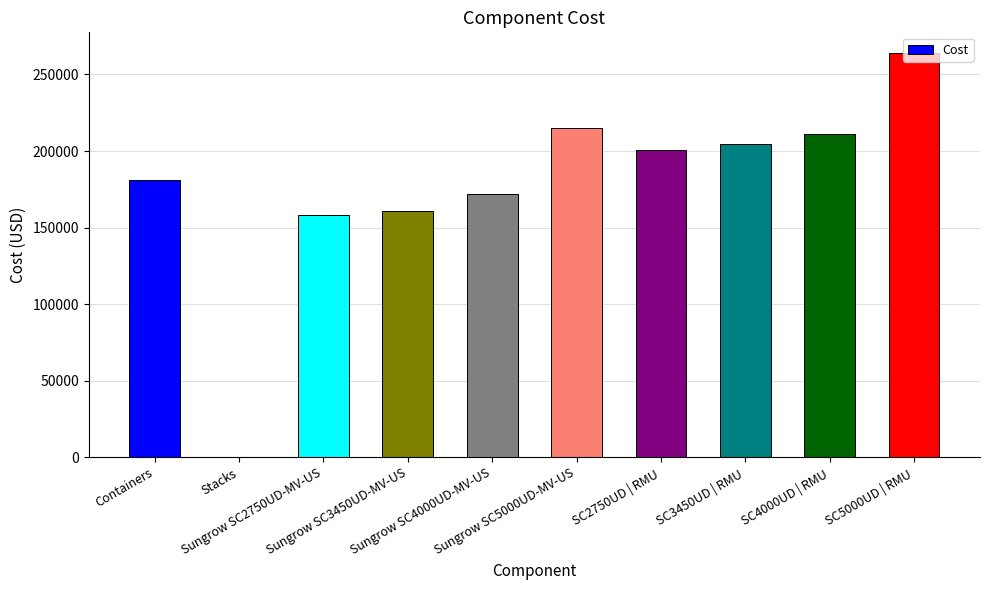

Between Stacks and Sungrow SC3450UD-MV-US, which is larger?

Sungrow SC3450UD-MV-US